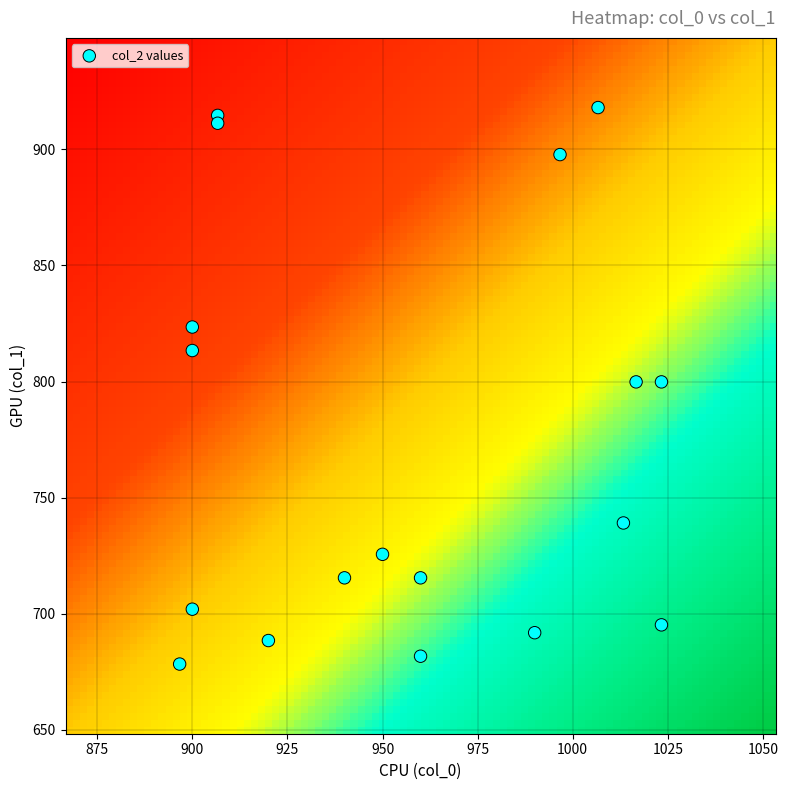

What is the range of Y values (max minus min)?

239.6